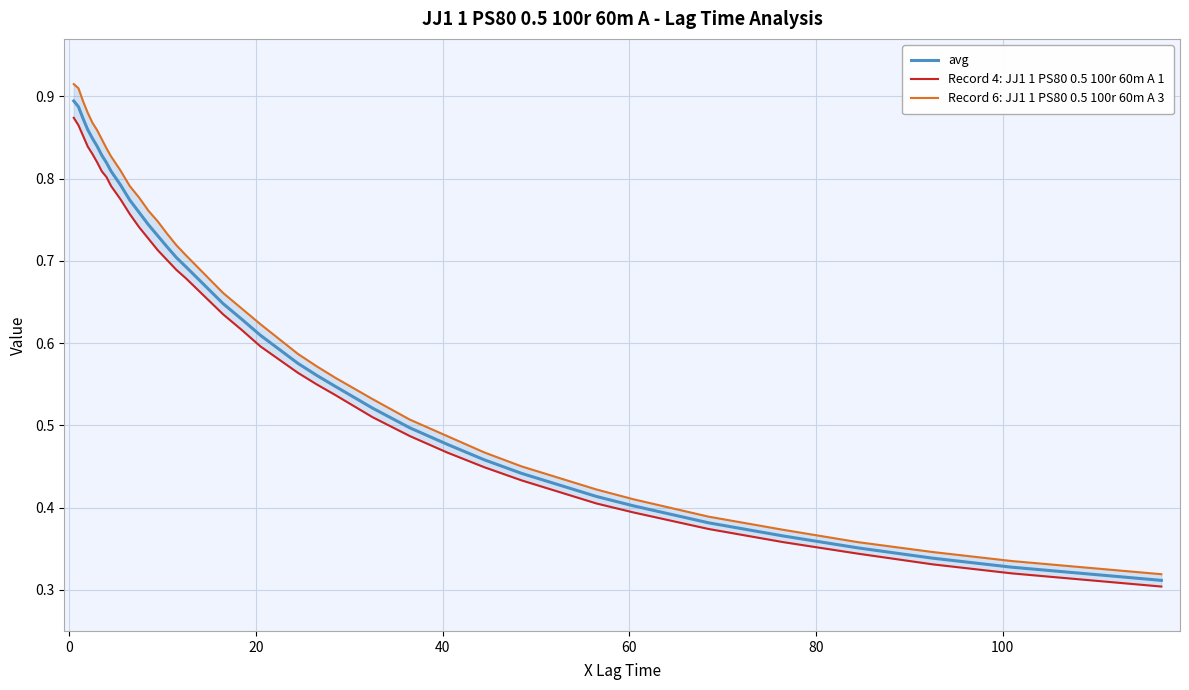

True or false: Record 4: JJ1 1 PS80 0.5 100r 60m A 1 and Record 6: JJ1 1 PS80 0.5 100r 60m A 3 cross at least once.

False